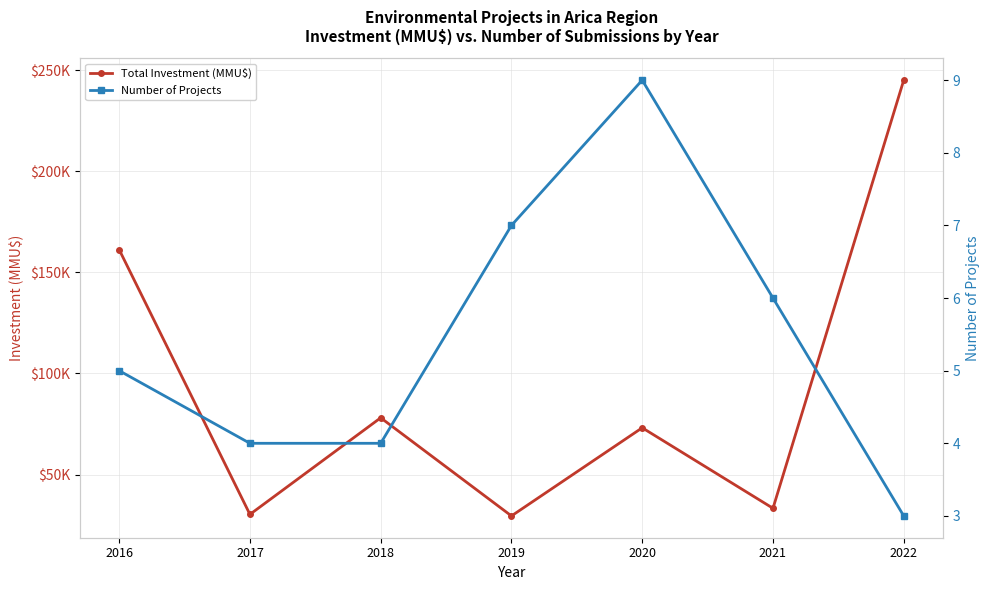

Between 2016 and 2018, which is larger?

2016